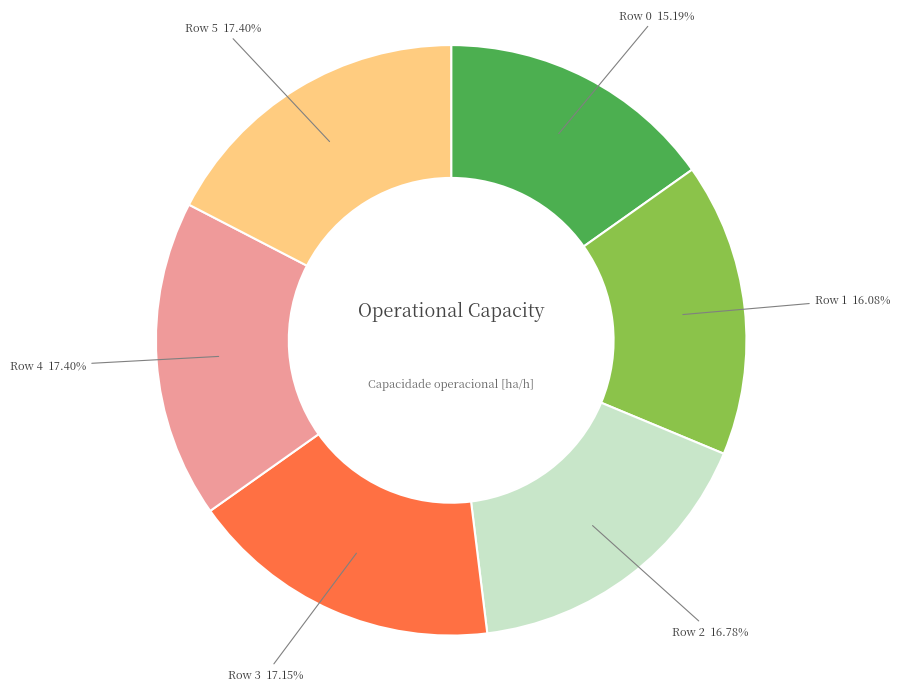

To the nearest percent, what is the combined percentage of Row 2 and Row 5?

34%